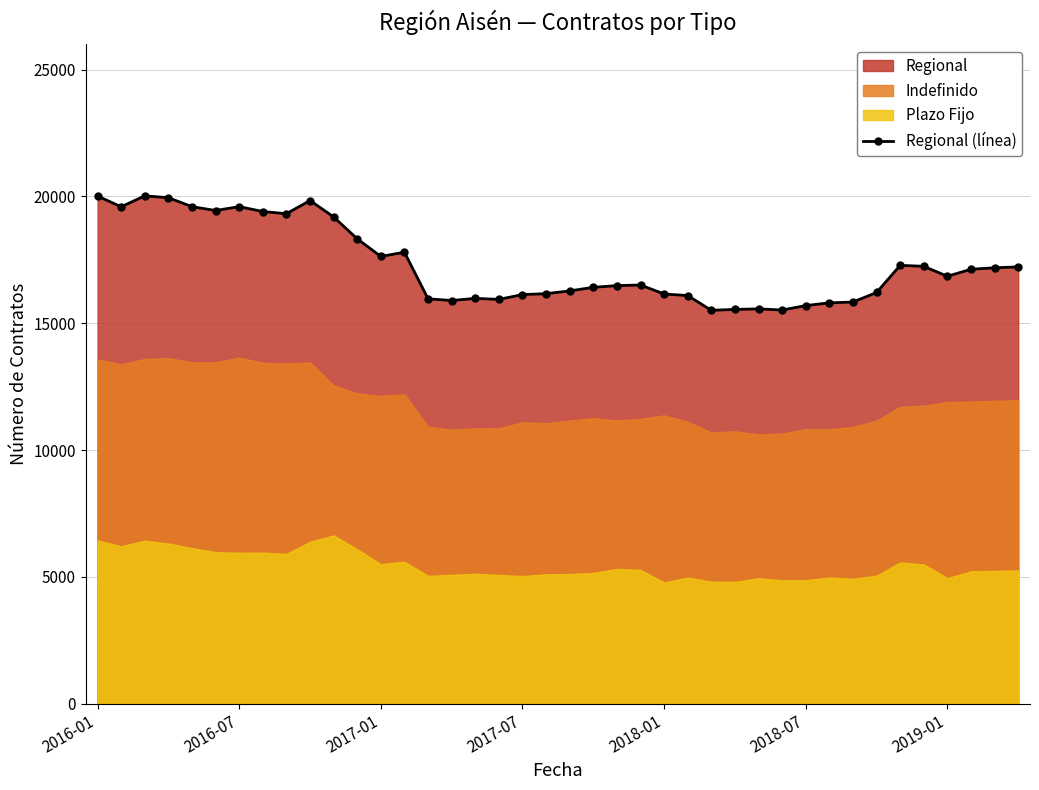

True or false: Regional (línea) has more than 1 points higher than both neighbors.

True